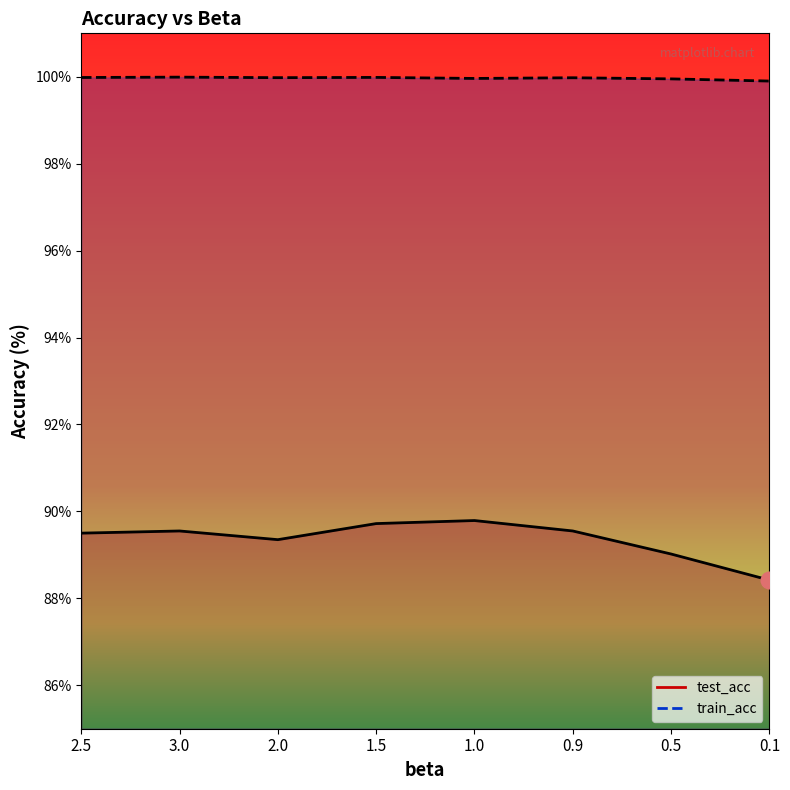

What is the approximate value of test_acc at 0.1?

88.4